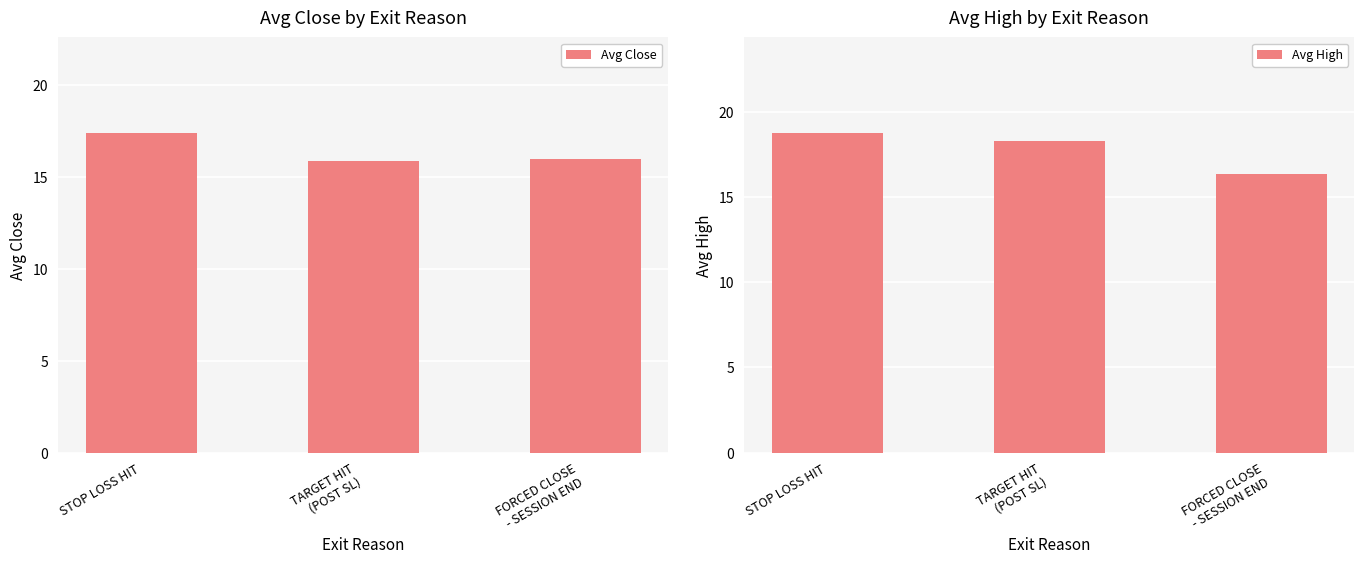

What is the average value of the Avg Close series?

16.4